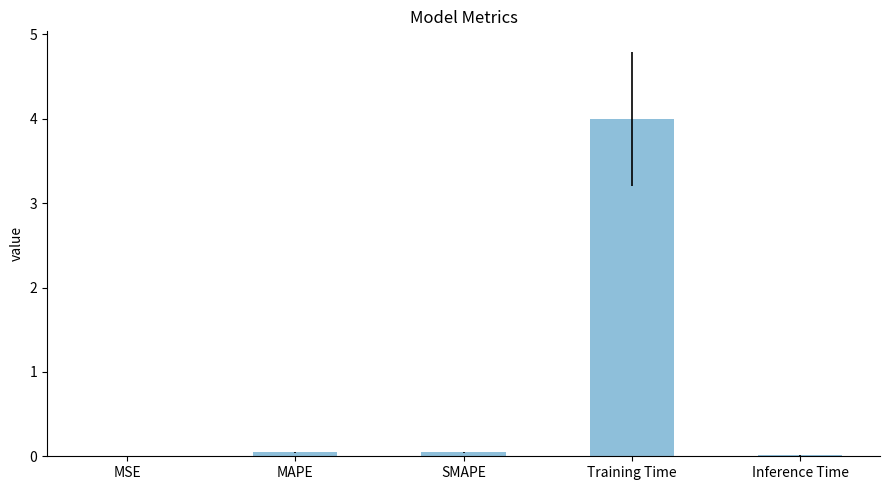

True or false: the data shows 0.0 at Inference Time.

True